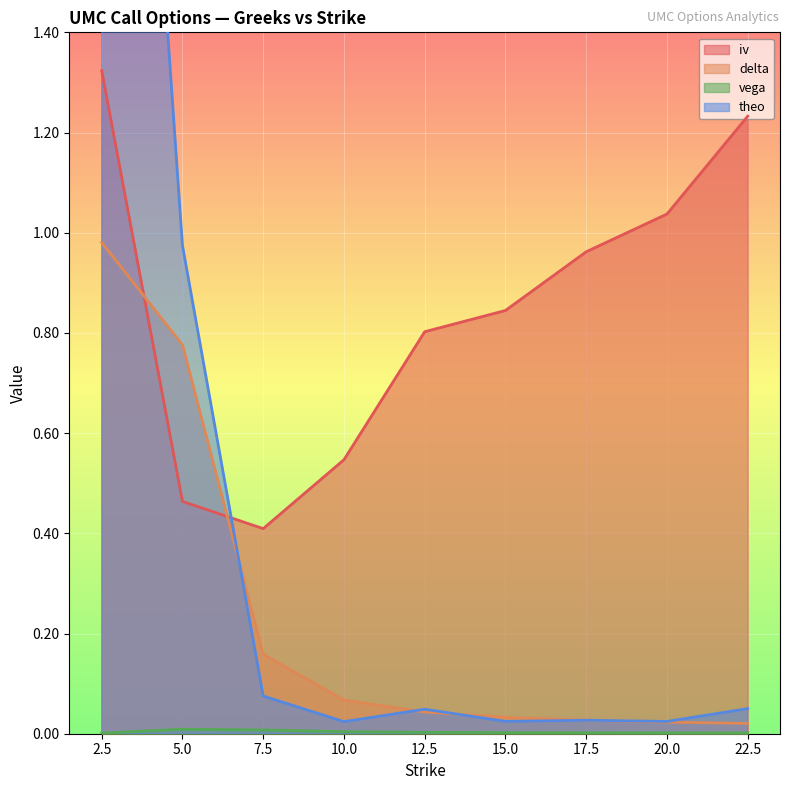

Which has a higher value, 20.0 or 2.5?

2.5